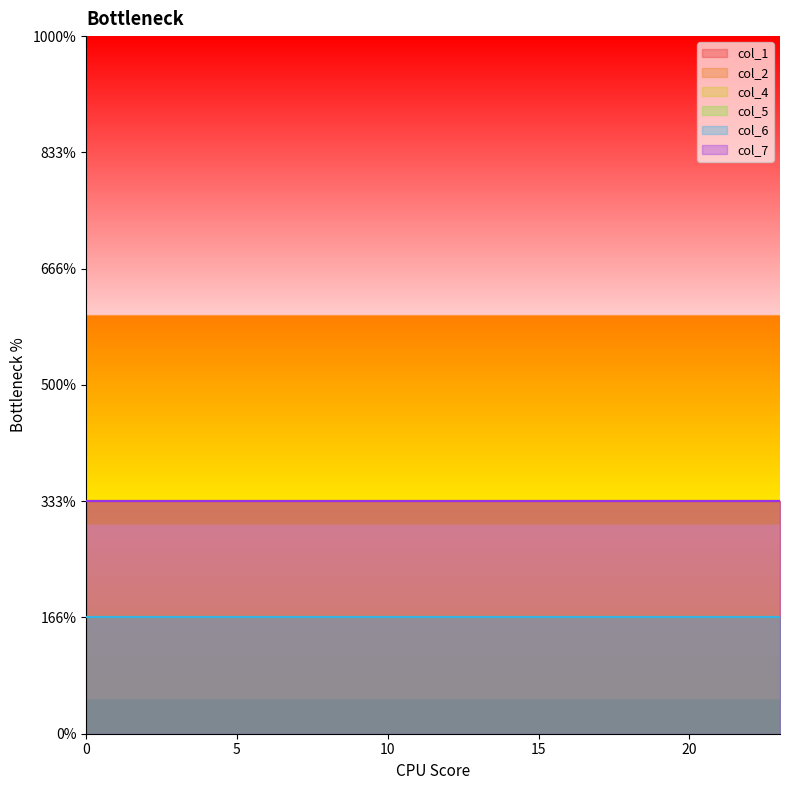

Count the number of categories in the chart.

24